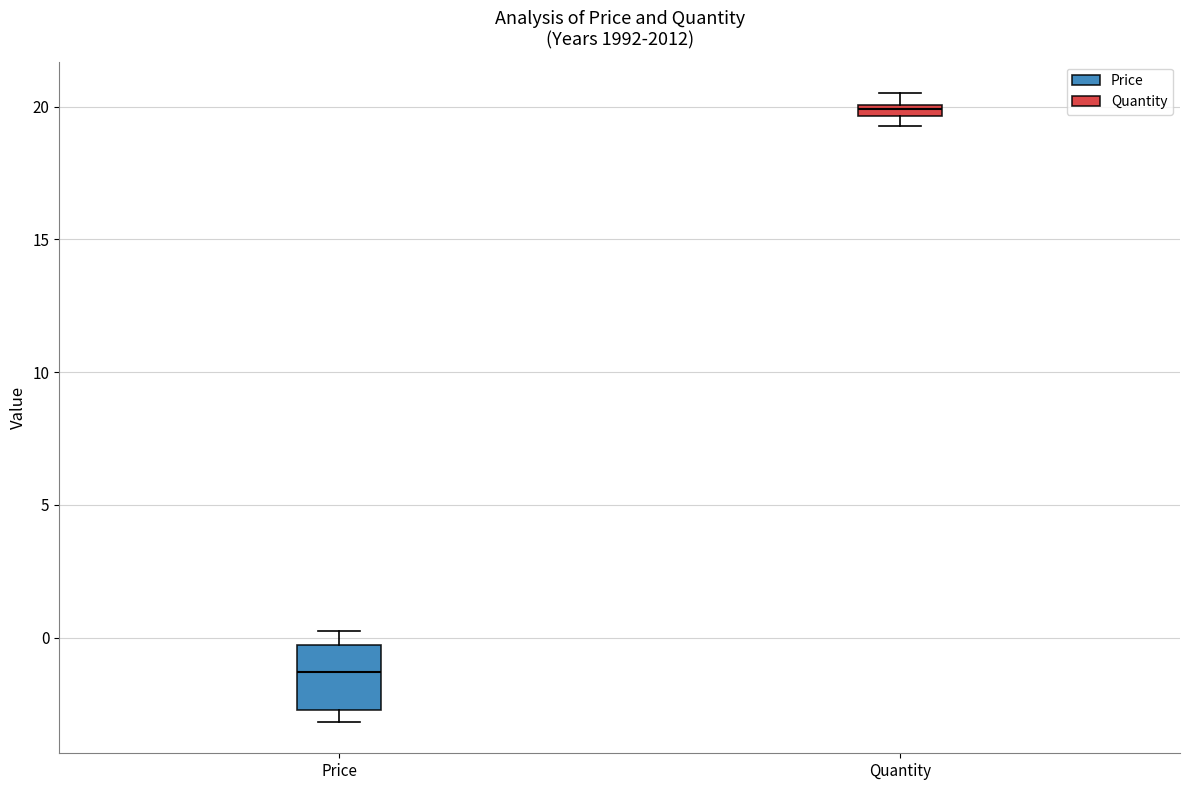

Which box has the highest median line?

Quantity